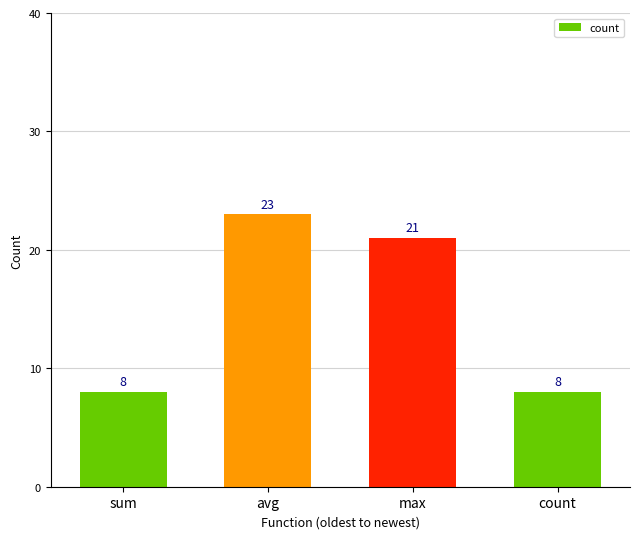

What is the average value?

15